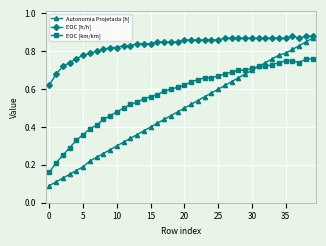

How many EOC [km/km] values are between 0 and 1?

40